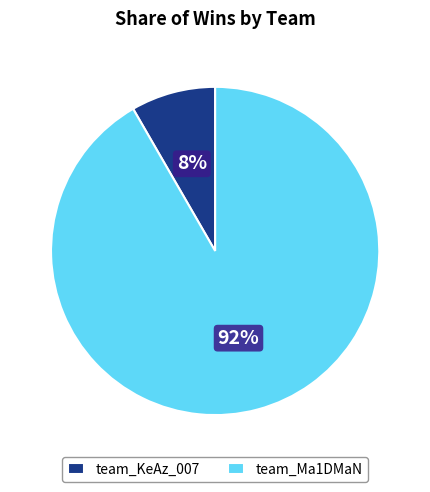

Which slice is the largest?

team_Ma1DMaN